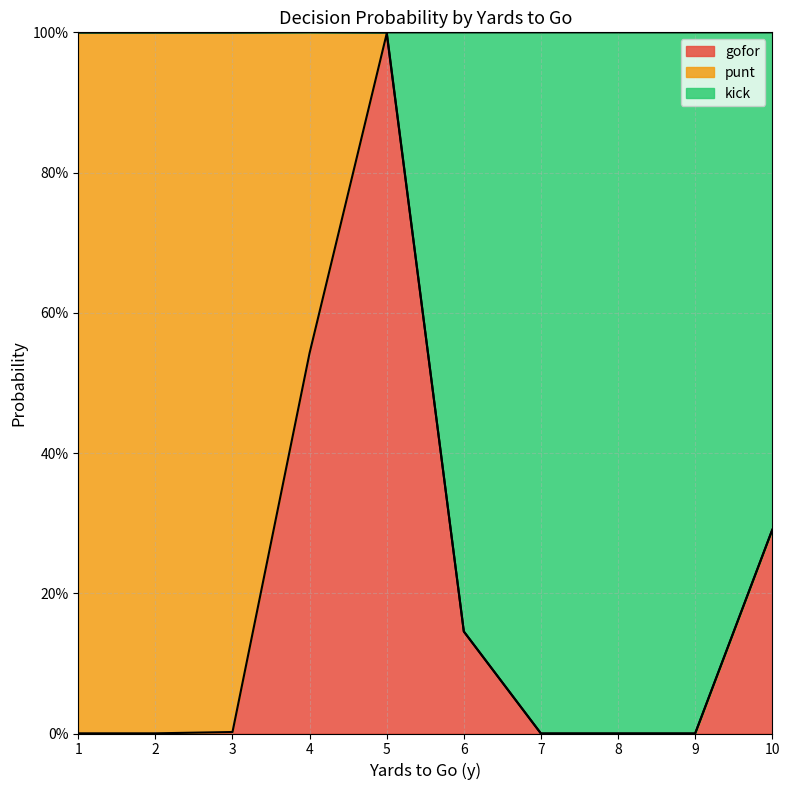

How many categories are shown in the chart?

10